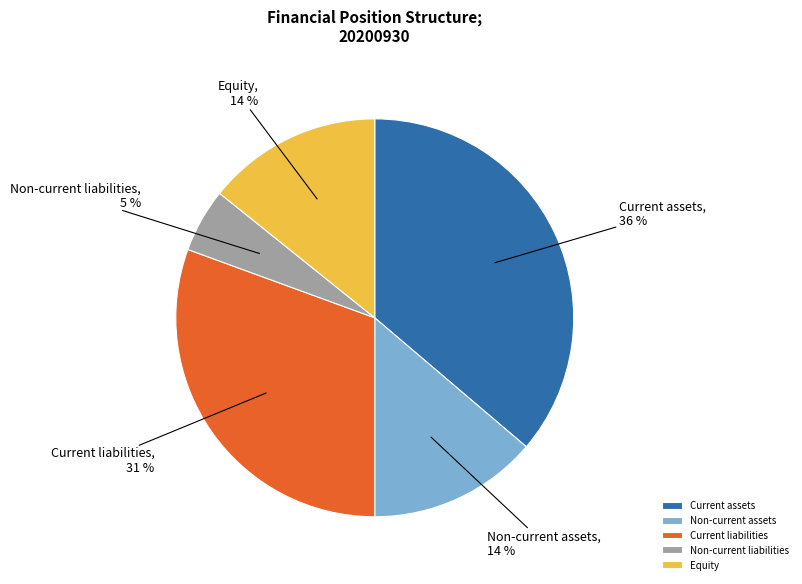

To the nearest percent, what percentage of the pie is Current assets?

36%